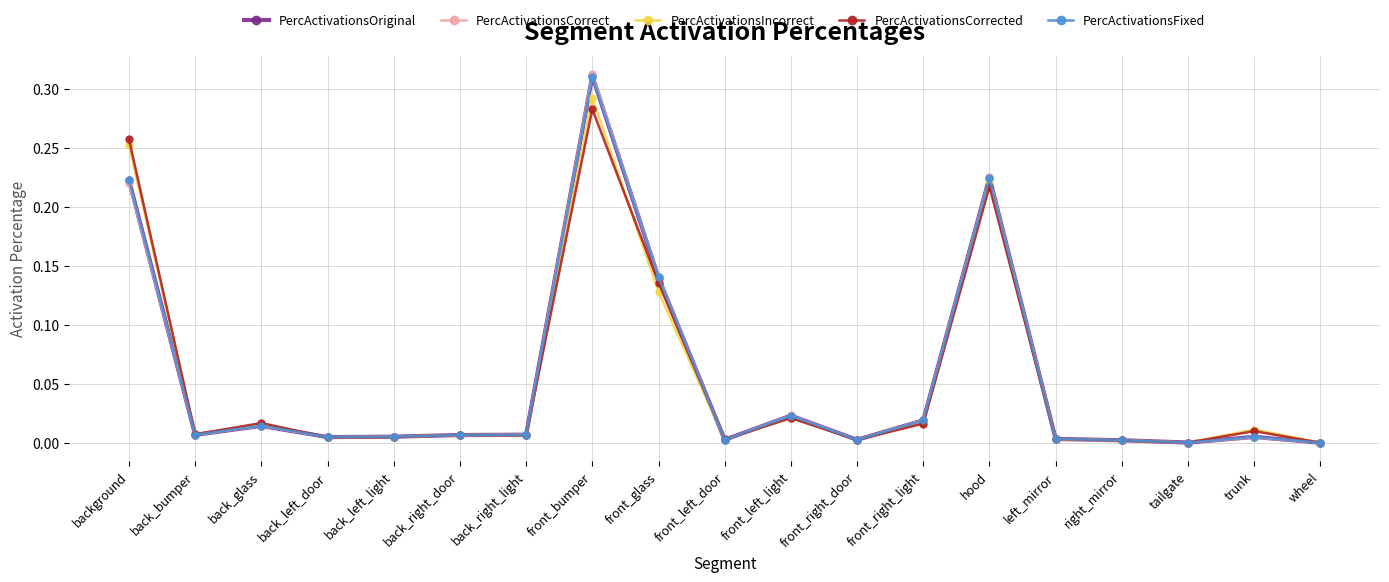

What is the label of the 6th point from the right?

hood